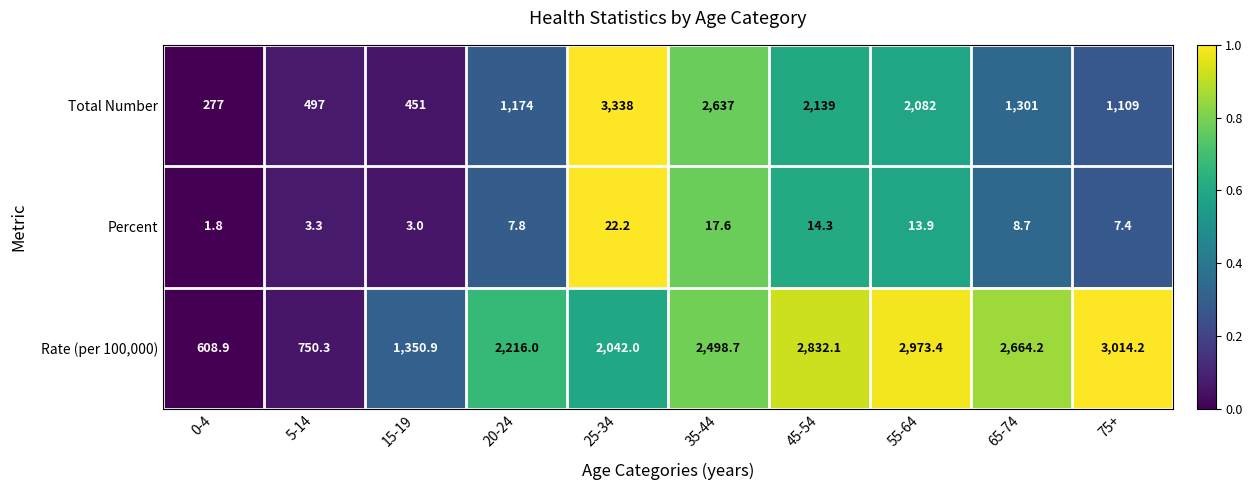

What is the difference between the highest and lowest values at 75+?

3006.8